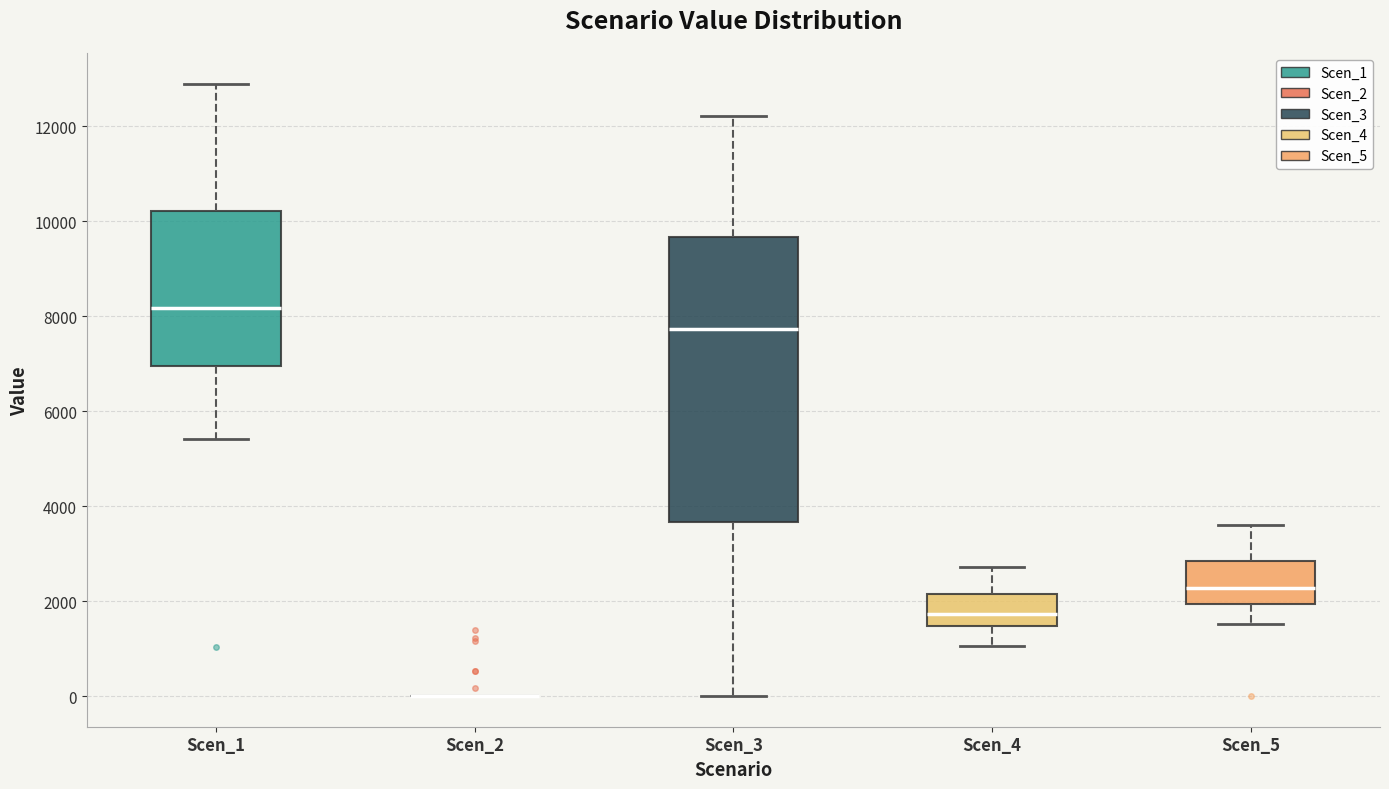

Reading left to right, read every box against the y-axis: the position of its median line, the range the box covers, and the ends of its whiskers. The values are not printed on the chart, so give them approximately, as read against the axis.

Scen_1: median 8200, box 7000 to 10200, whiskers 5400 to 12800
Scen_2: box collapsed to a line at 0, whiskers 0 to 0
Scen_3: median 7800, box 3600 to 9600, whiskers 0 to 12200
Scen_4: median 1800, box 1400 to 2200, whiskers 1000 to 2800
Scen_5: median 2200, box 2000 to 2800, whiskers 1600 to 3600